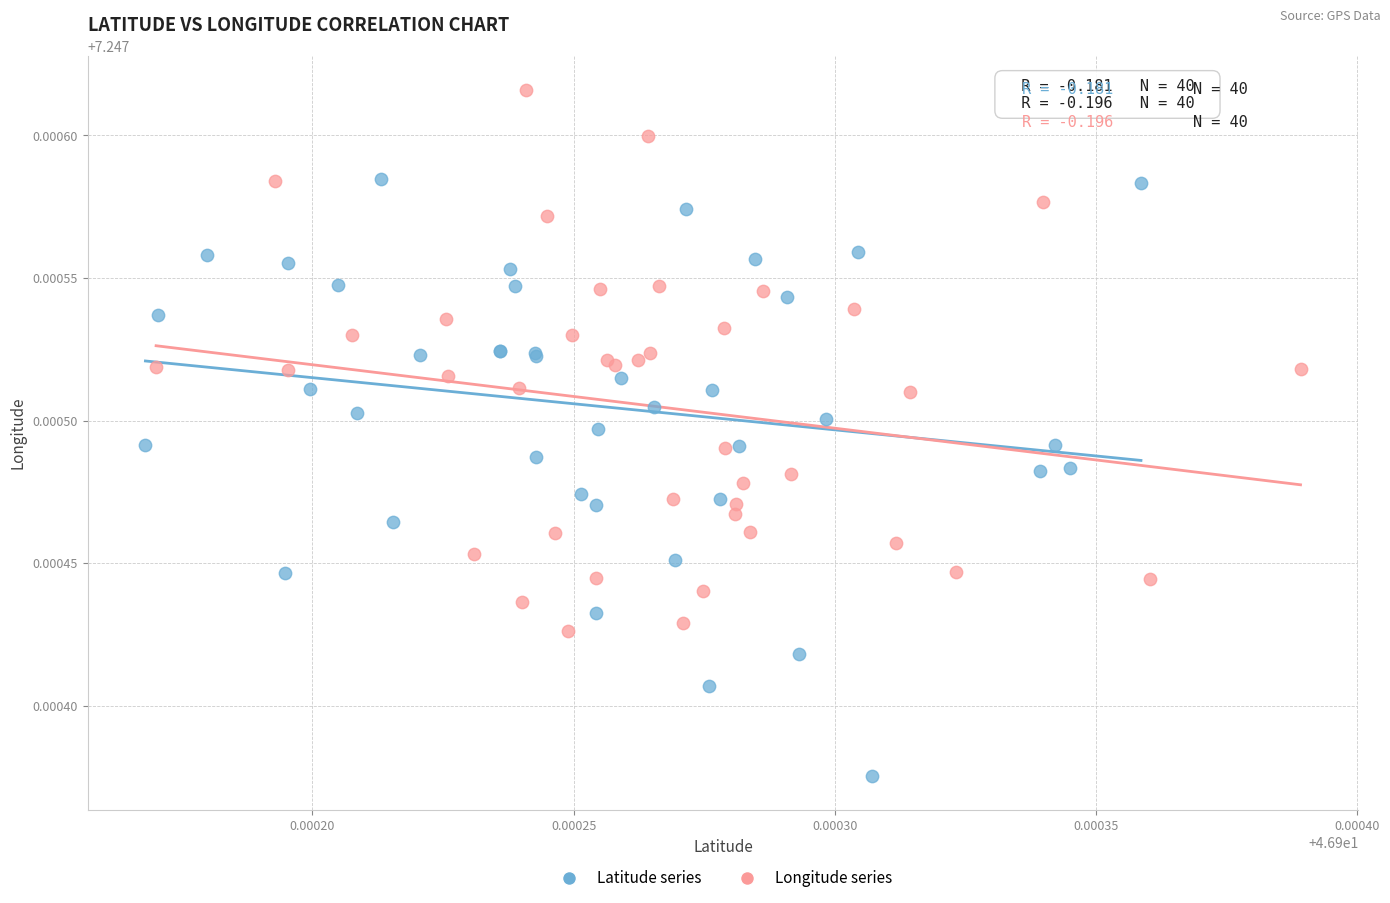

Which series has the largest Y range (max minus min)?

Latitude series